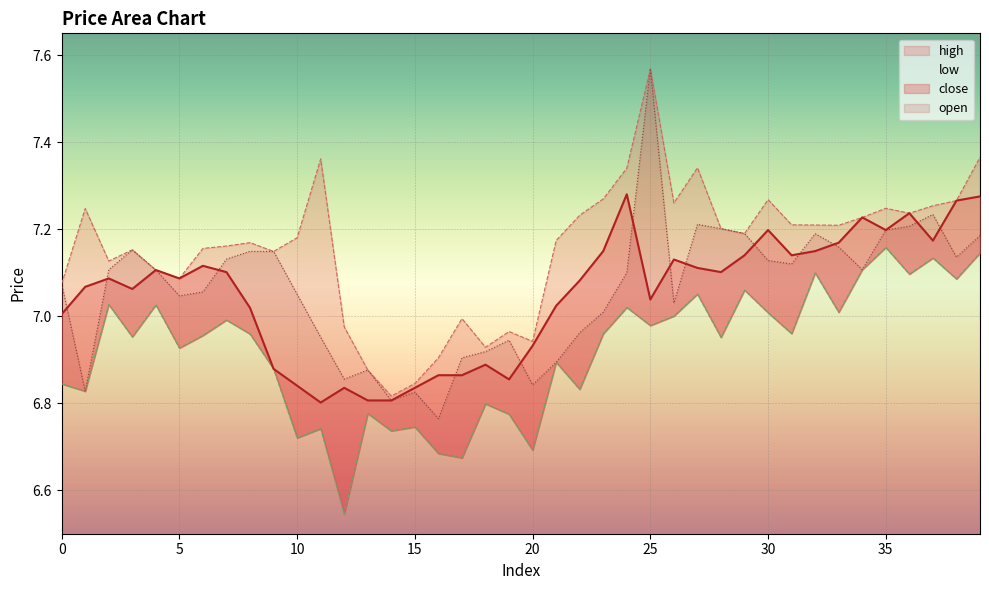

What is the lowest value of the open series?

6.8